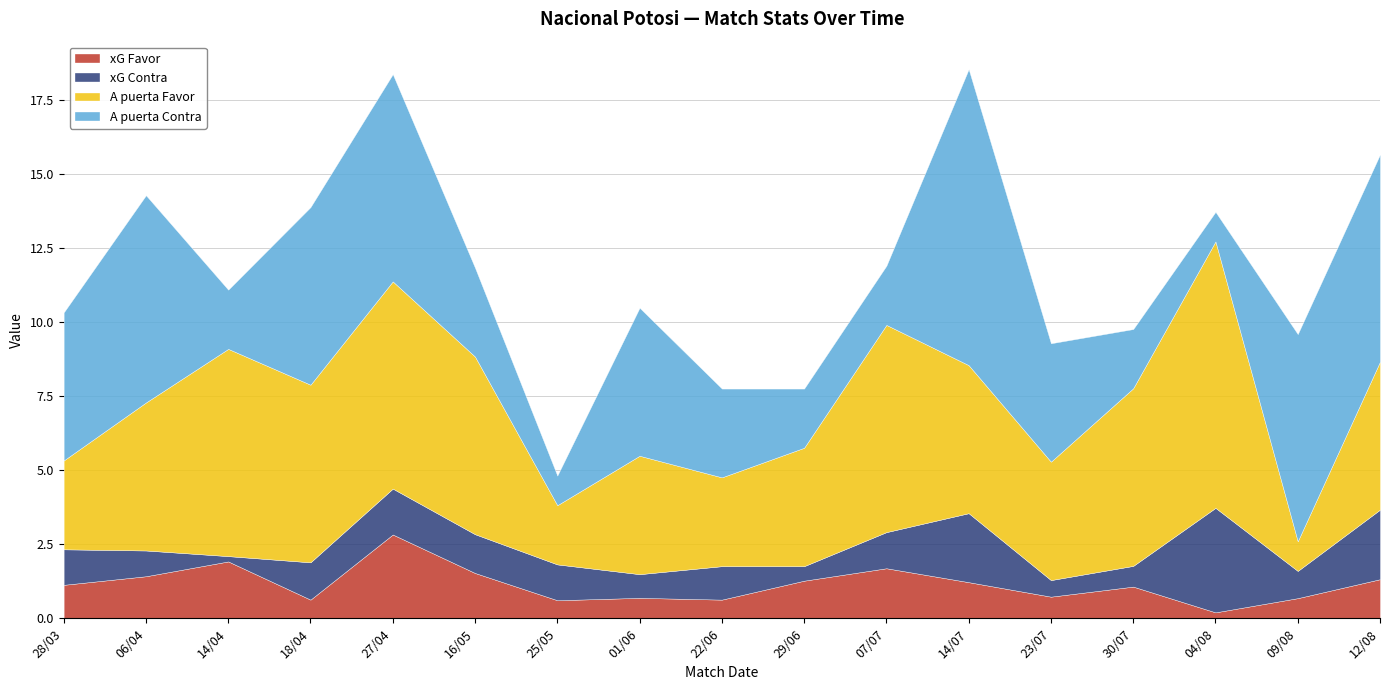

Rank the series at 28/03 from highest to lowest value.

A puerta Contra, A puerta Favor, xG Contra, xG Favor